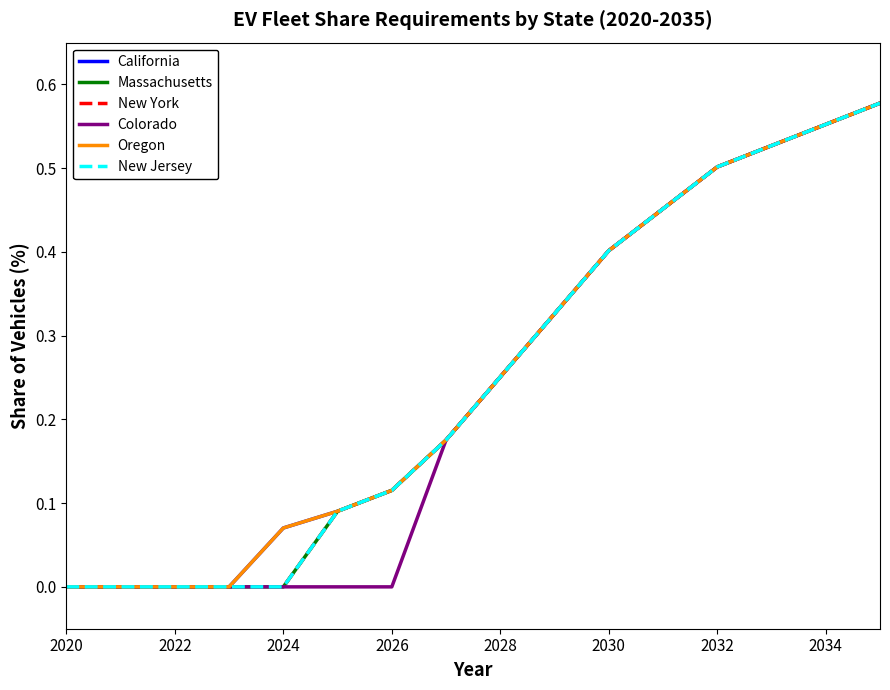

Does the chart display data point markers on the line(s)?

No